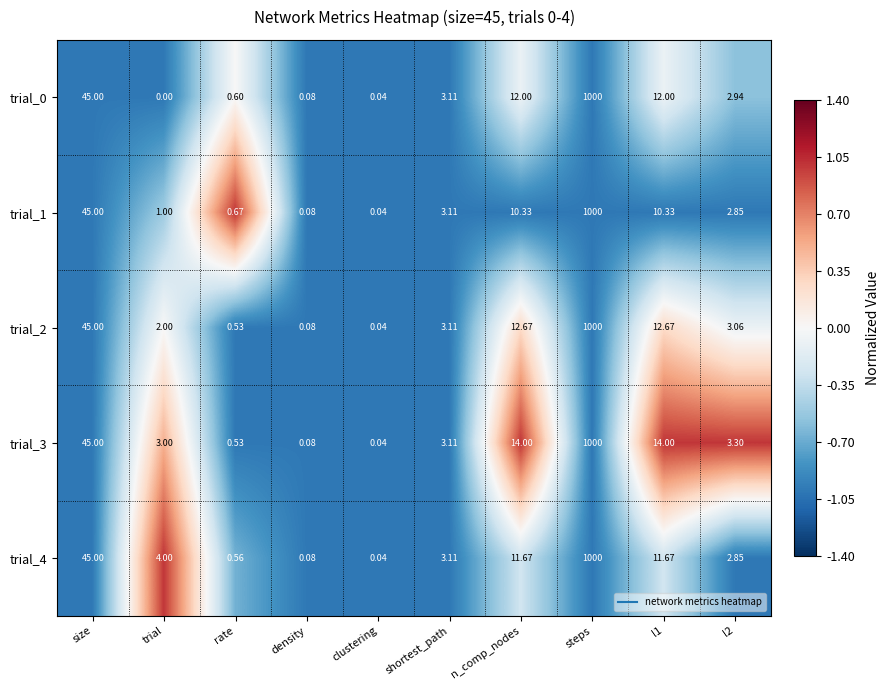

Where is trial_1 nearest to the value 500?

size